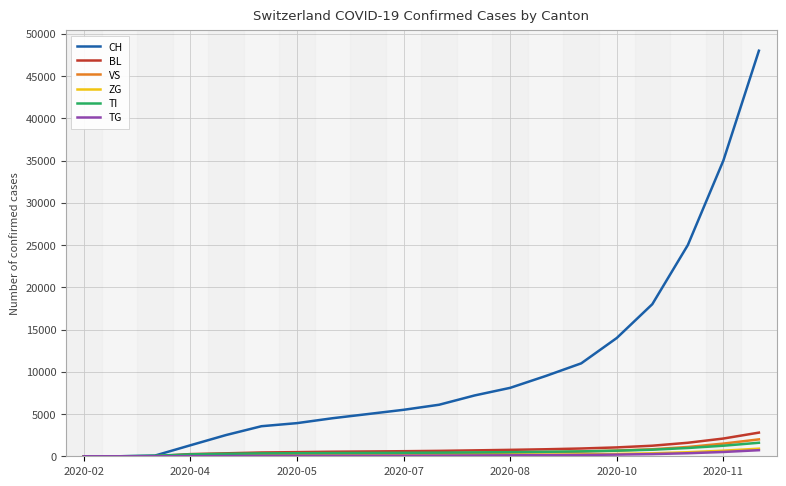

Which series has the largest range (max minus min)?

CH